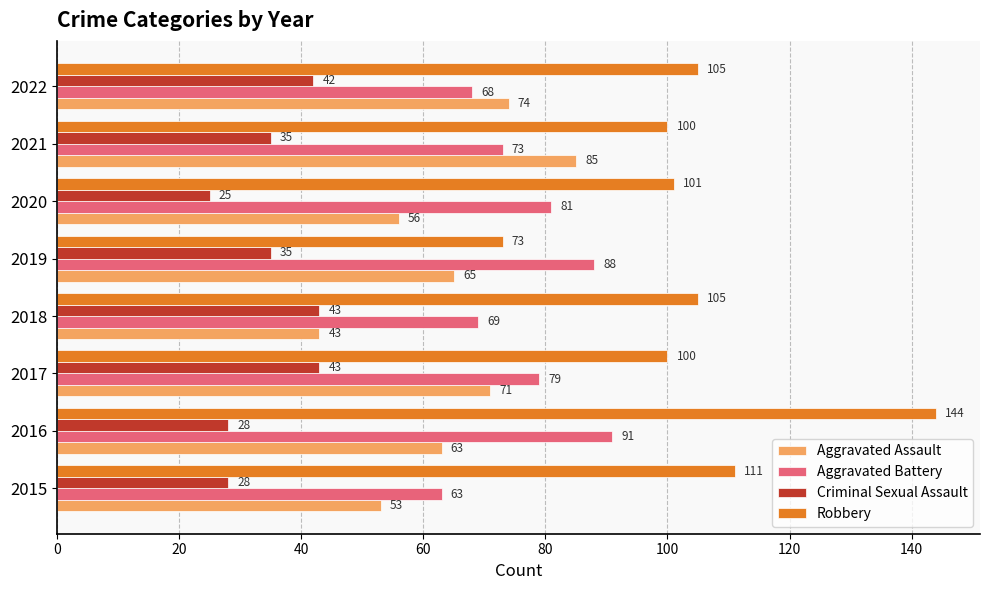

Which series has the largest range (max minus min)?

Robbery